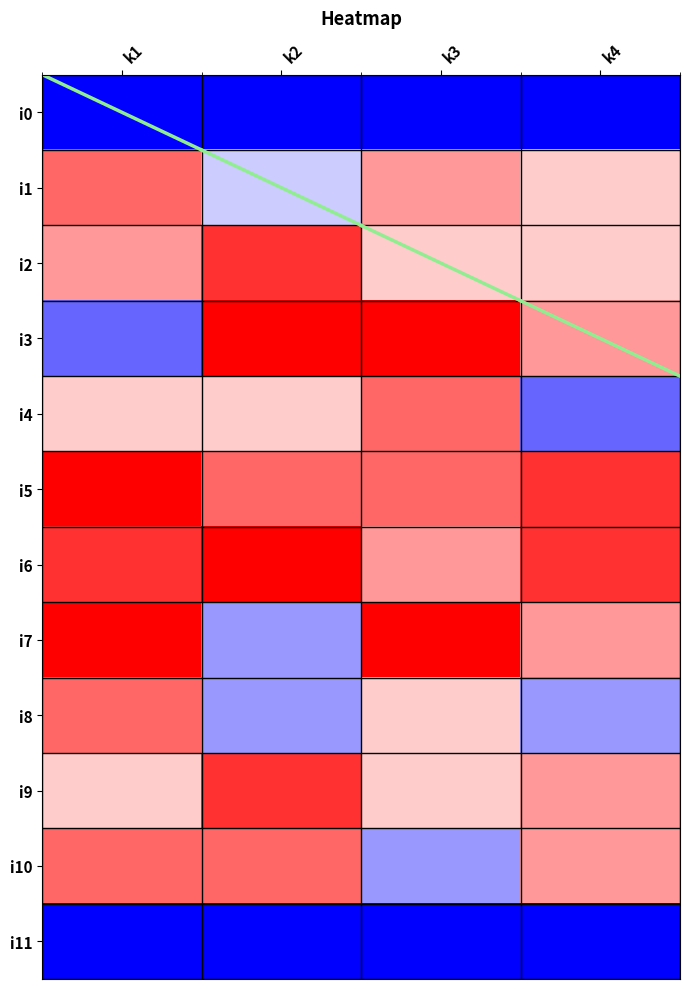

Which label corresponds to the smallest value in the chart?

k1